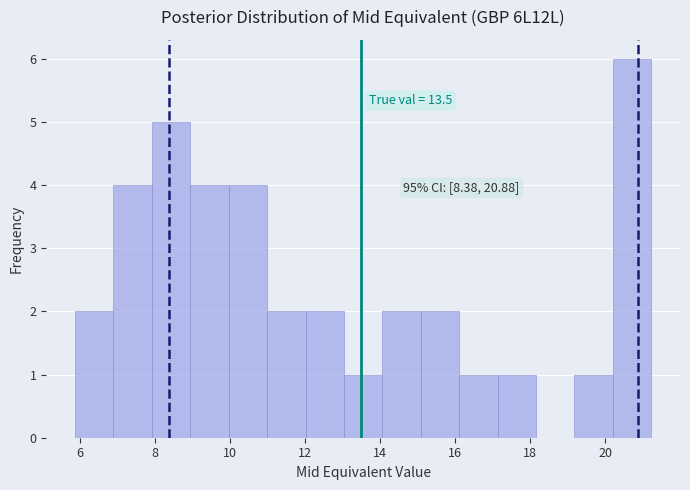

Over which range of the x-axis is the bar tallest?

20.2 to 21.2